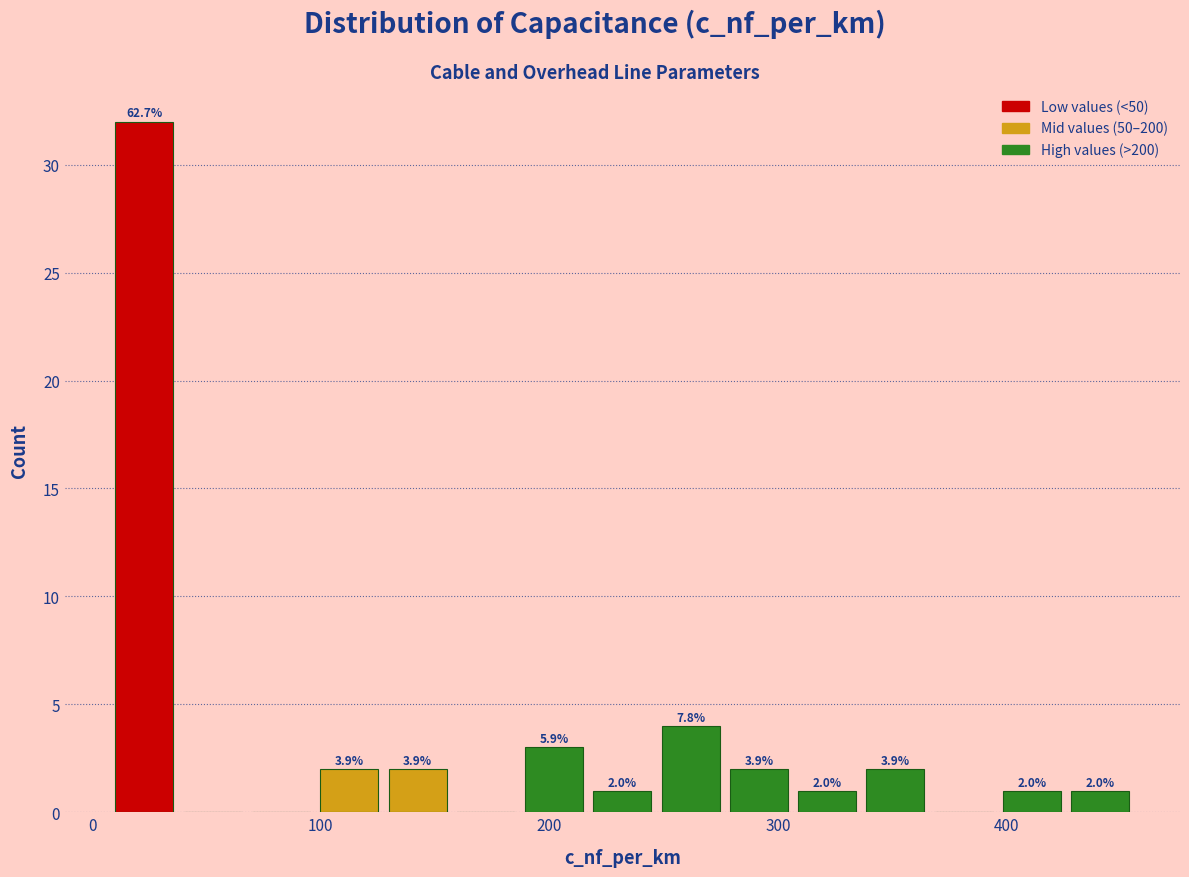

Around what value on the x-axis is the tallest bar? Give the approximate position of its centre, as read against the axis.

20